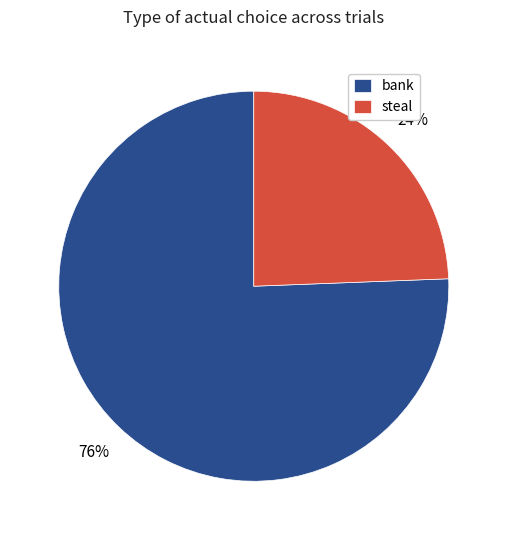

To the nearest percent, what portion does steal represent?

24%